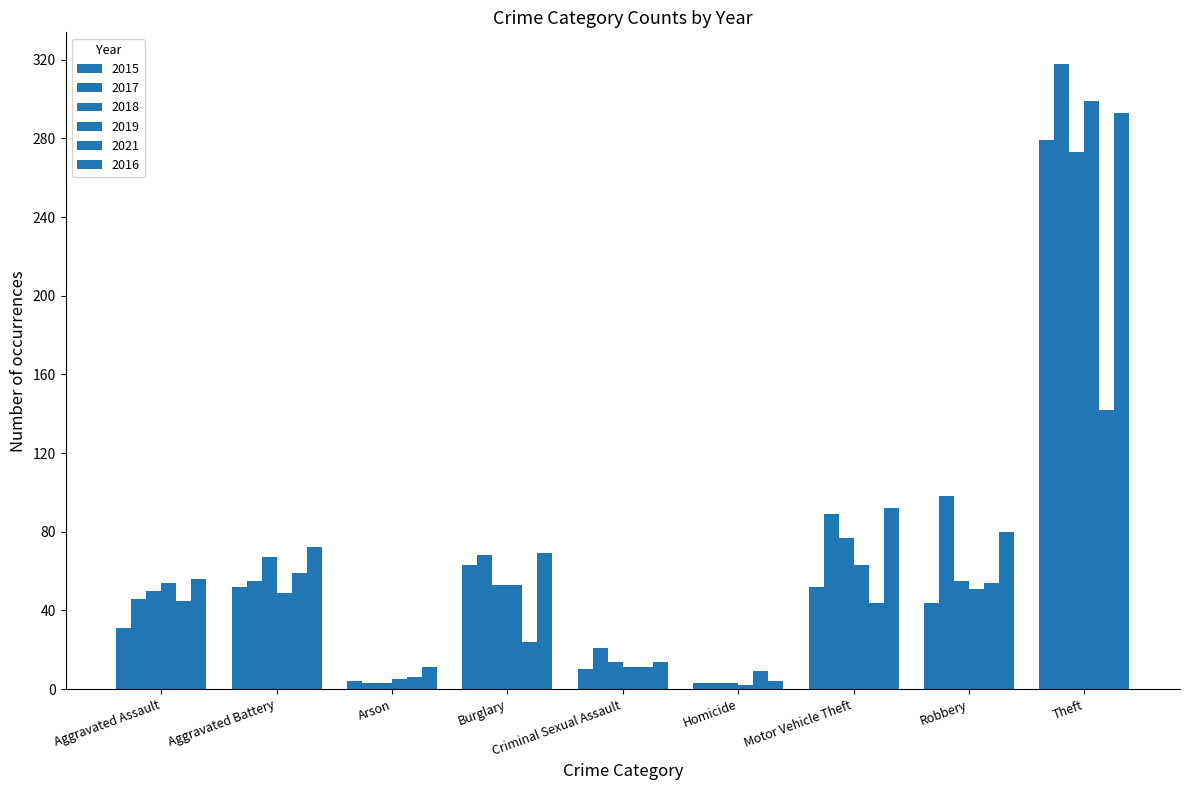

The 2016 series shows 92 at Motor Vehicle Theft. True or false?

True